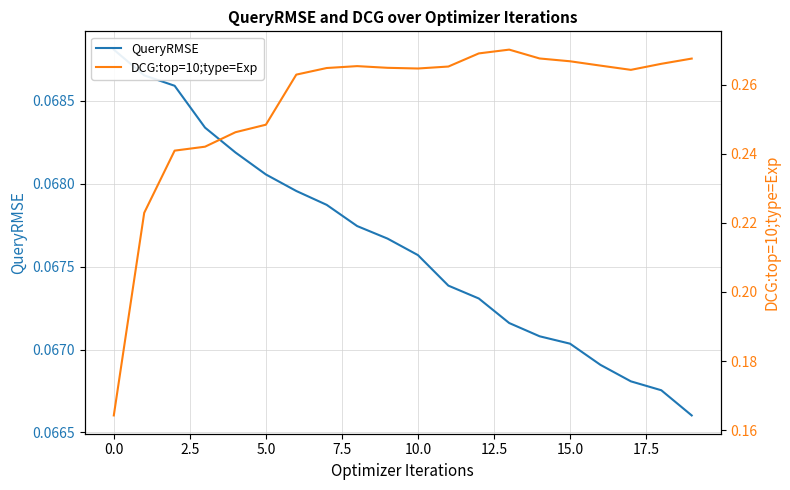

What is the maximum value shown in the chart?

0.3